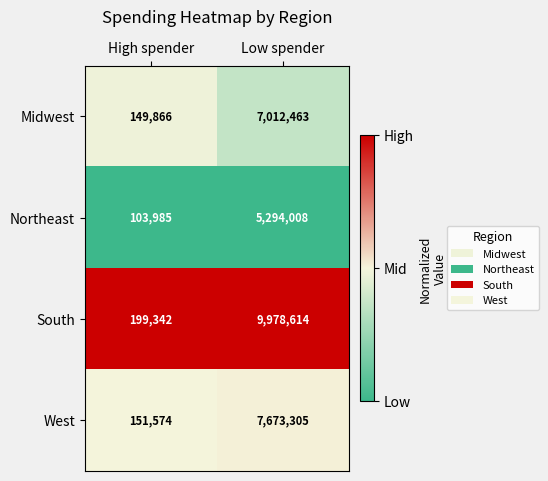

Rank the series by their maximum value, from highest to lowest.

South, West, Midwest, Northeast